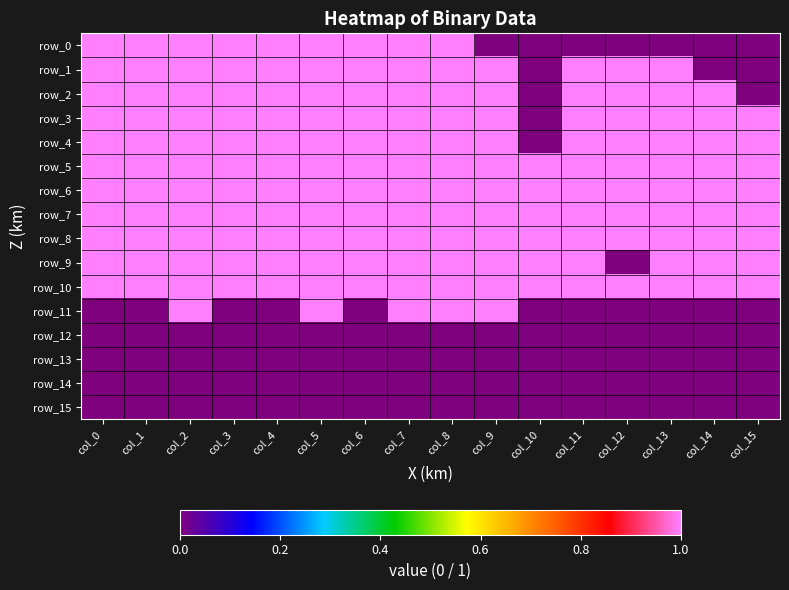

Which category has the highest value in the row_11 series?

col_2